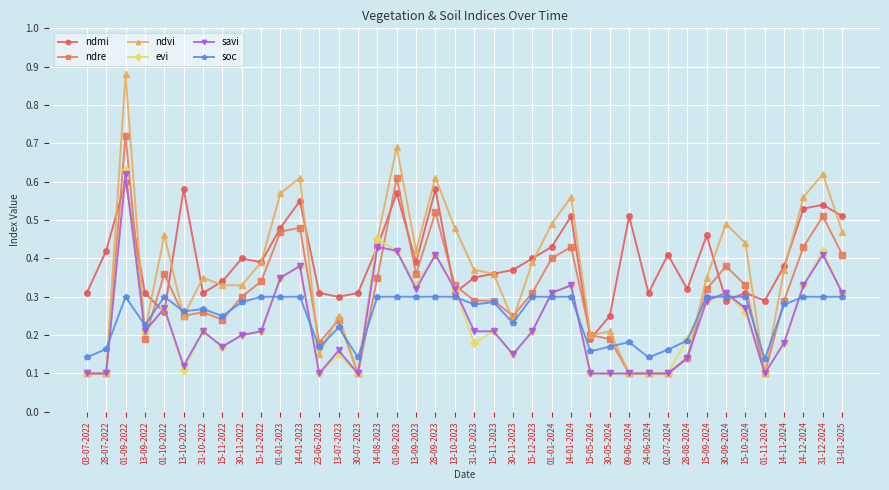

Is the value of savi at 01-10-2022 greater than the value of evi at 01-09-2023?

No